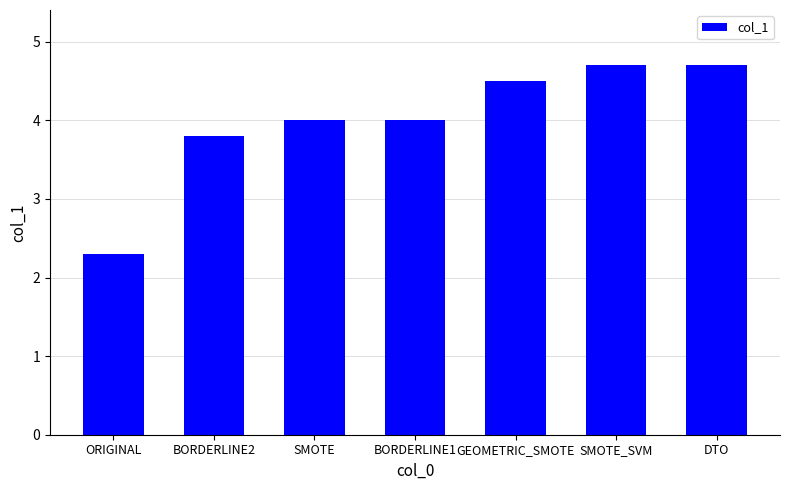

Reading left to right, what are all the values shown in this chart?

ORIGINAL=2.3	BORDERLINE2=3.8	SMOTE=4.0	BORDERLINE1=4.0	GEOMETRIC_SMOTE=4.5	SMOTE_SVM=4.7	DTO=4.7